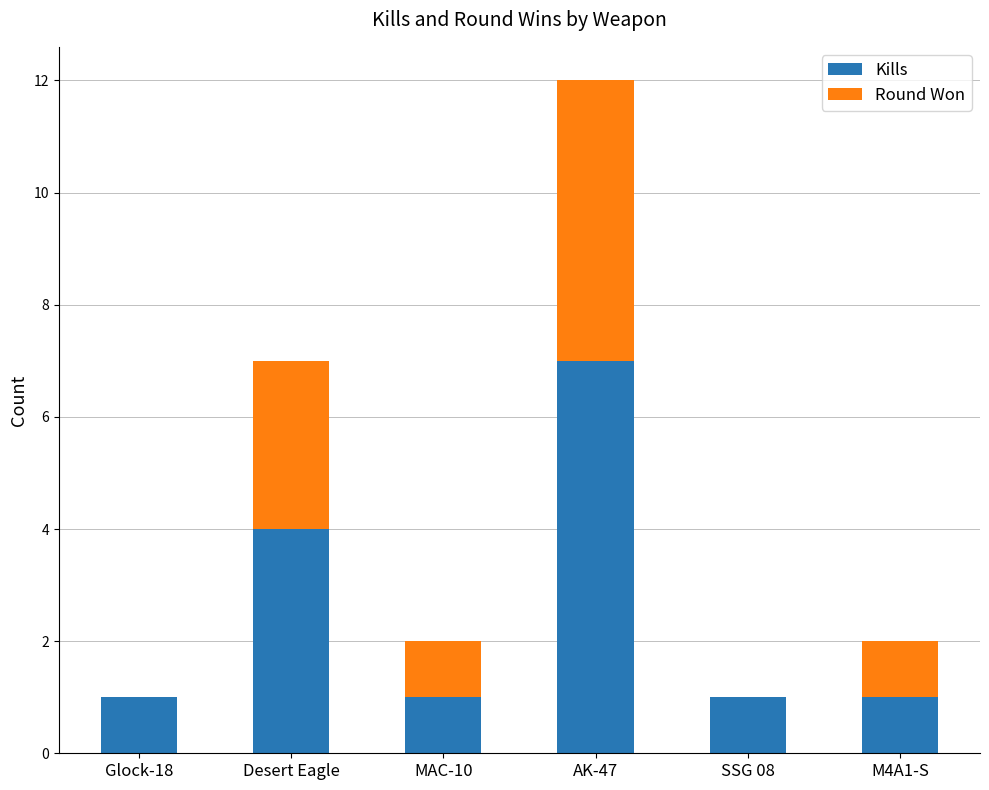

What is the maximum value for Kills?

7